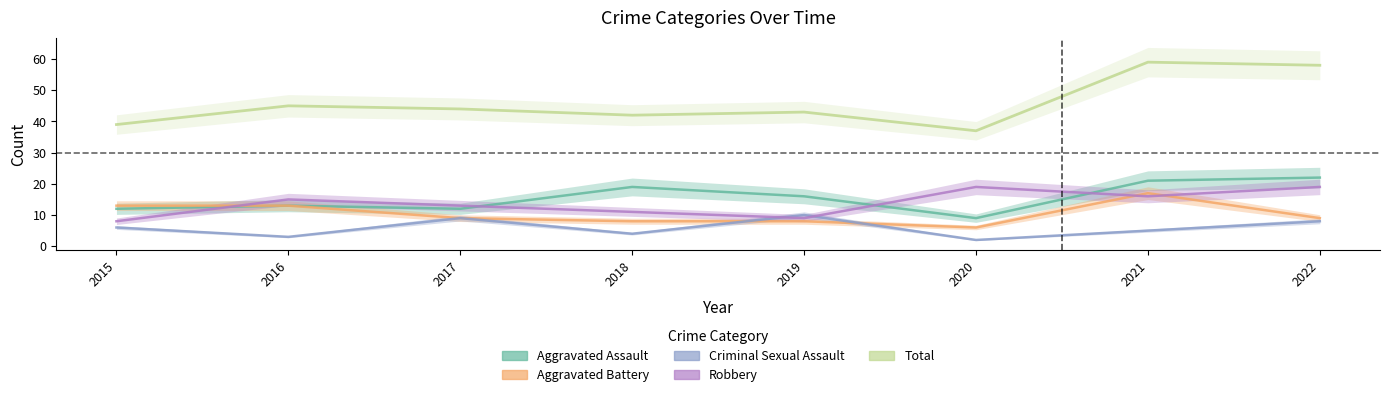

Reading right to left, extract all data points from this chart.

Aggravated Assault: 22	21	9	16	19	12	13	12
Aggravated Battery: 9	17	6	8	8	9	13	13
Criminal Sexual Assault: 8	5	2	10	4	9	3	6
Robbery: 19	16	19	9	11	13	15	8
Total: 58	59	37	43	42	44	45	39